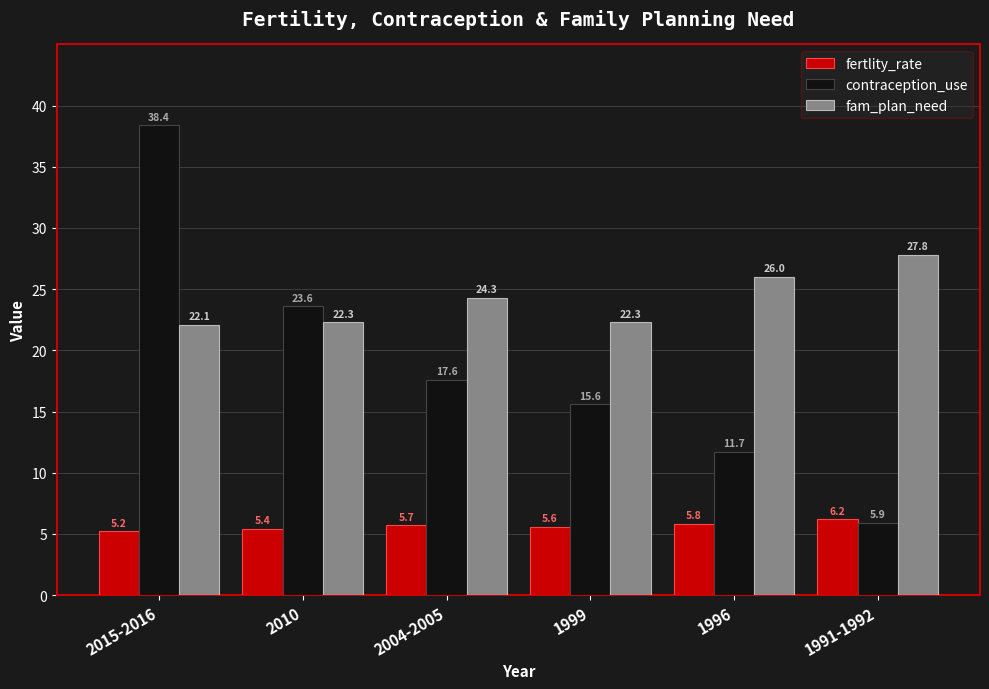

How many values in the fam_plan_need series exceed 24?

3